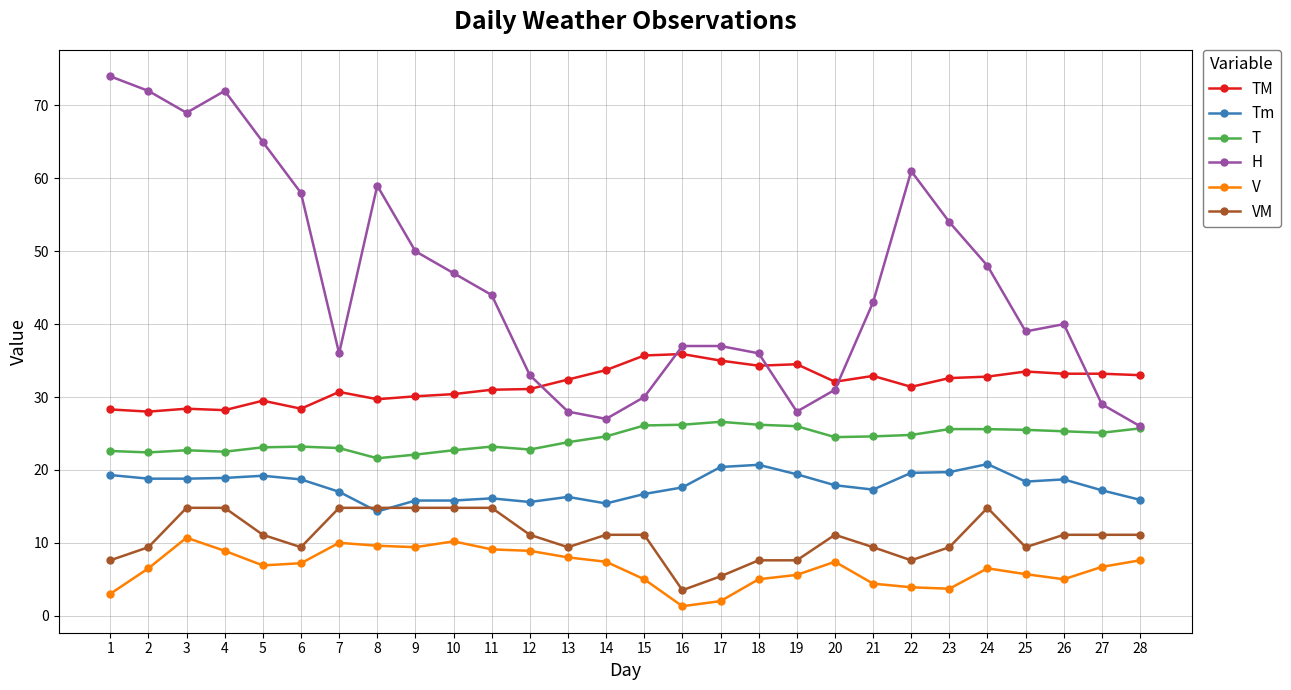

Is it true that VM equals 11.1 at 26?

True